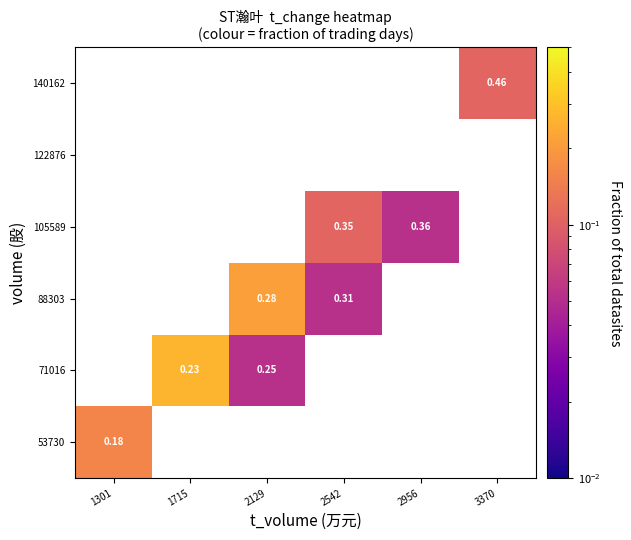

Count the number of data series in this chart.

6